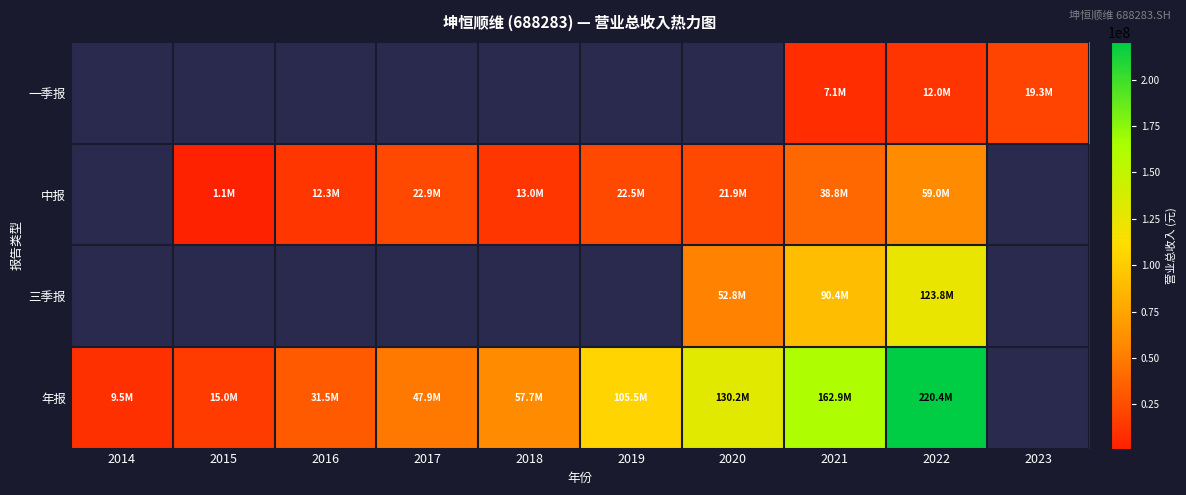

What value does the 中报 series have at 2018?

13000787.9